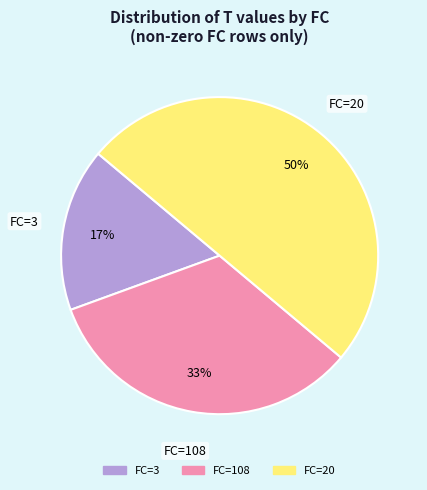

To the nearest percent, what is the difference between the largest and smallest slice percentages?

33%